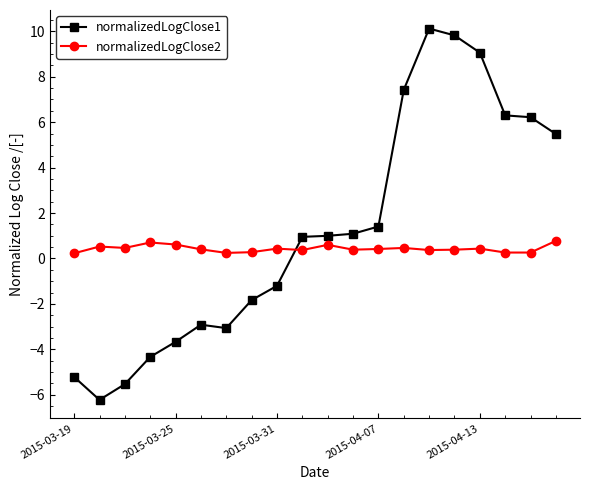

At how many categories does at least one series exceed 0?

20